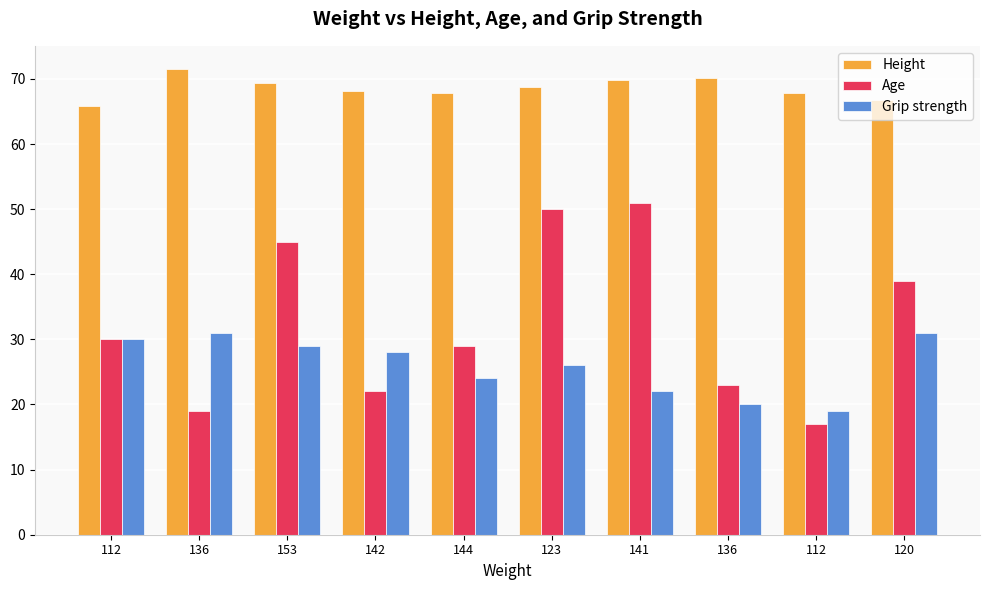

What are all the series names shown in the legend?

Height, Age, Grip strength